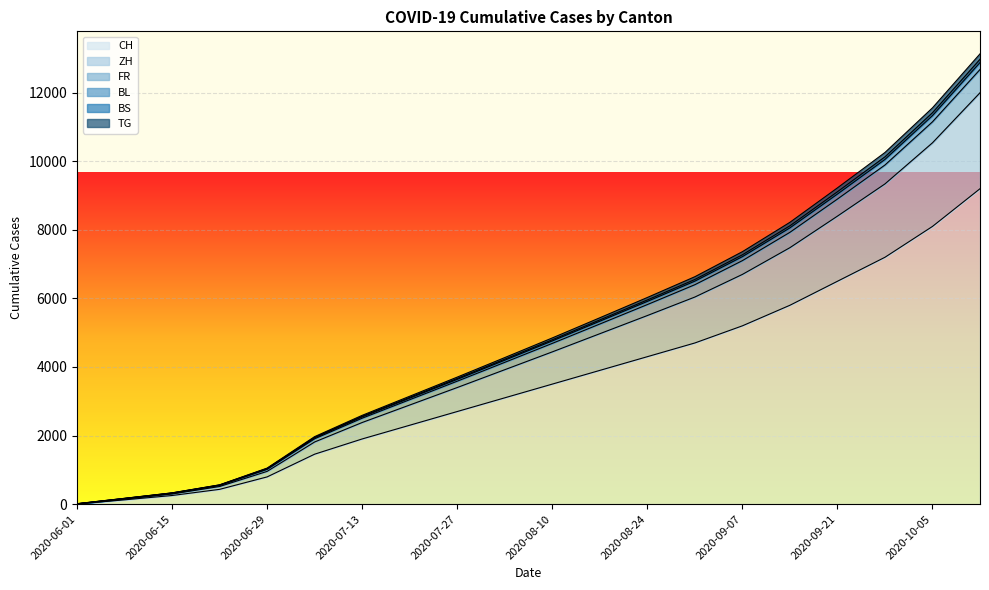

Does the chart display data point markers on the line(s)?

No